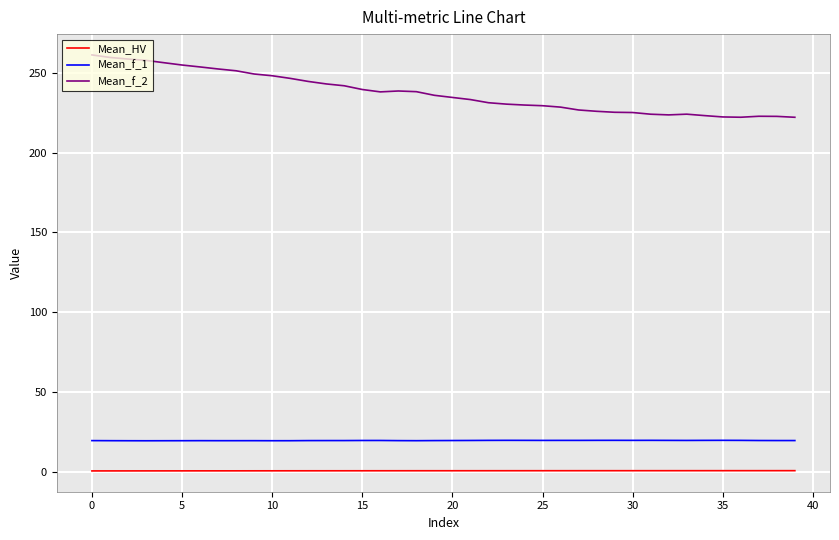

Rank the series by their maximum value, from lowest to highest.

Mean_HV, Mean_f_1, Mean_f_2